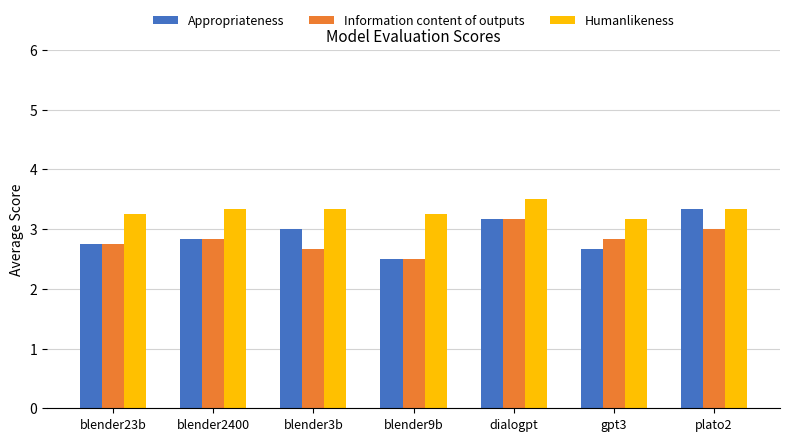

At which category is the sum across all series the highest?

dialogpt